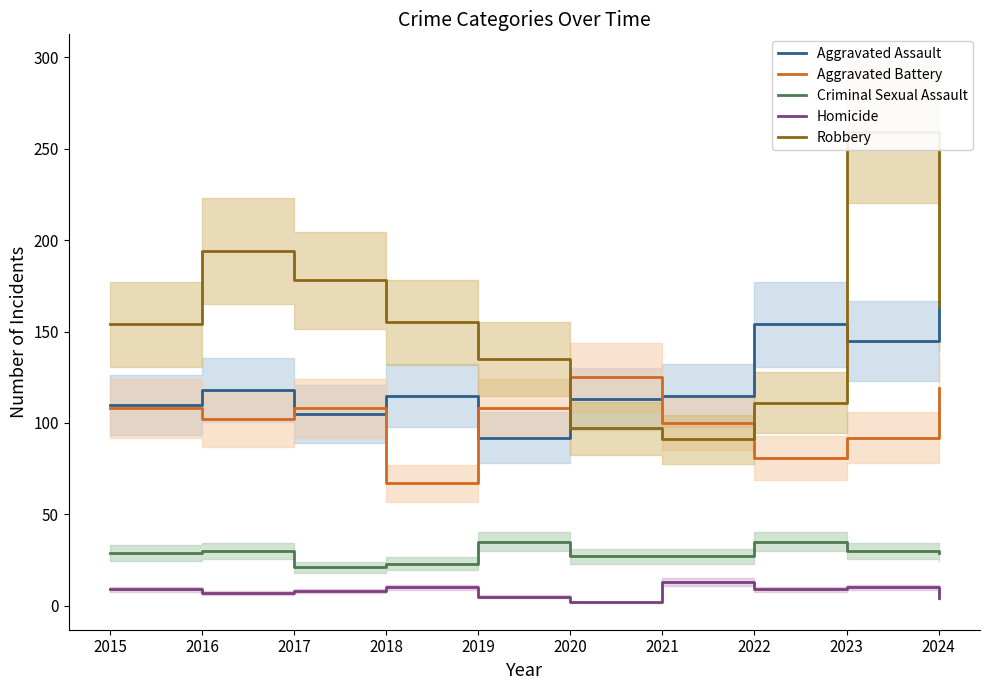

What is the lowest value of the Homicide series?

2